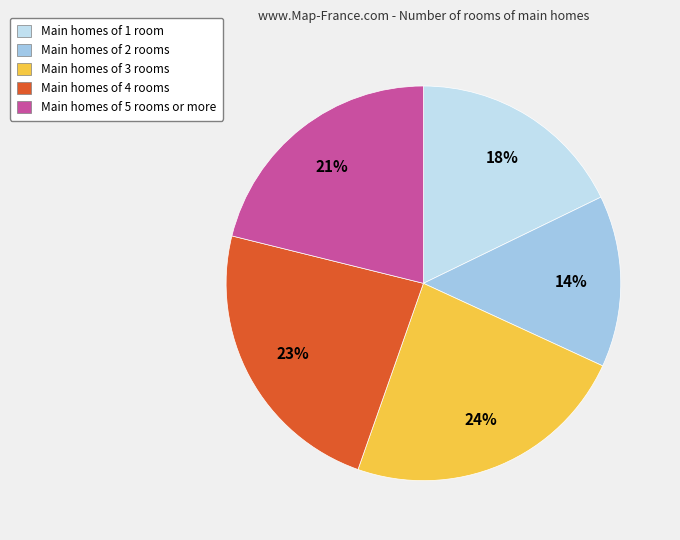

Between Main homes of 1 room and Main homes of 4 rooms, which is larger?

Main homes of 4 rooms